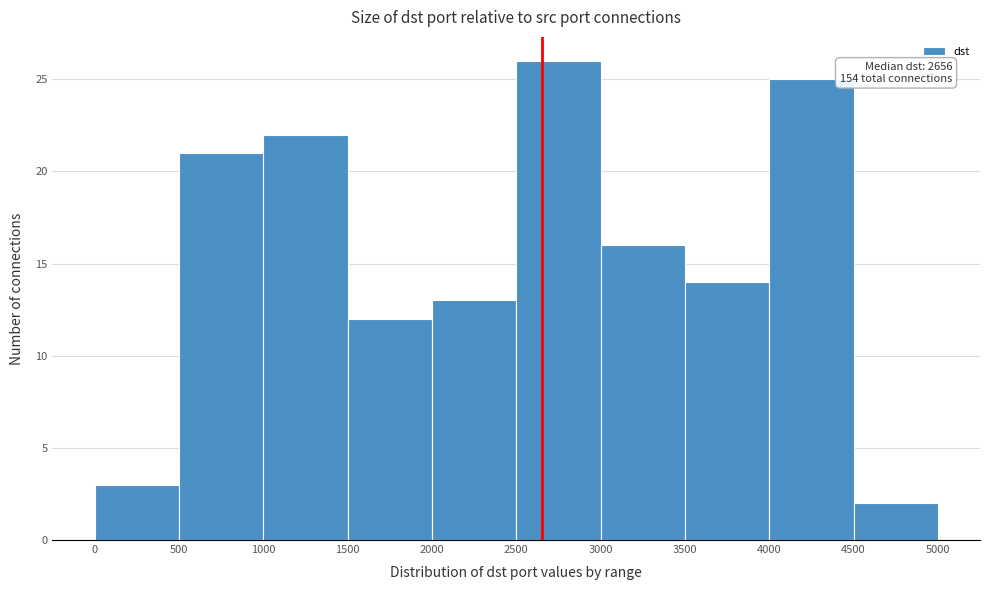

Which range on the x-axis has the tallest bar?

2500 to 3000